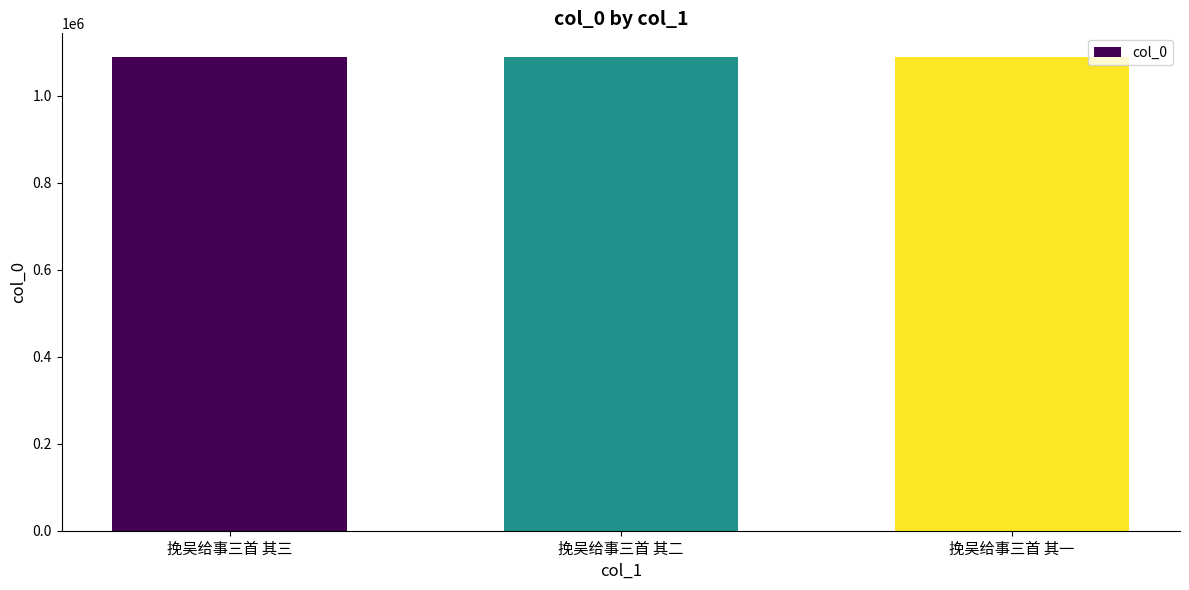

Where does the data first go above 1088471?

挽吴给事三首 其三